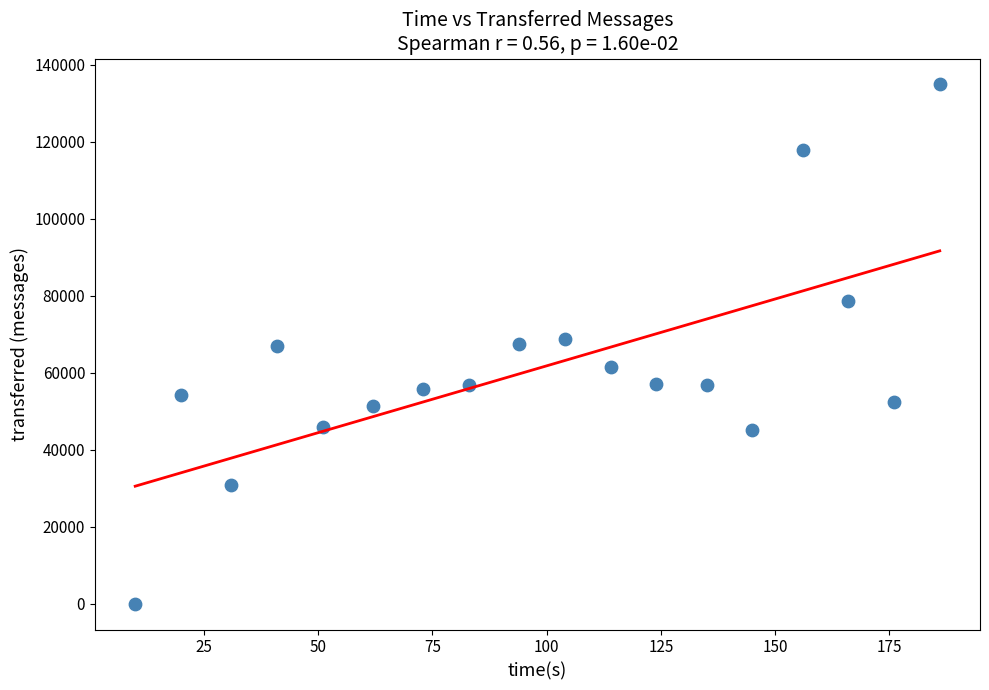

What is the range of X values (max minus min)?

176